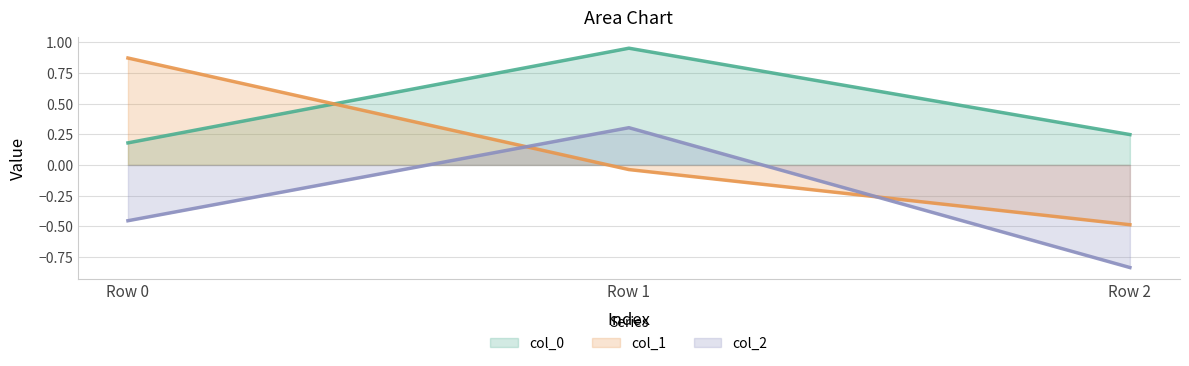

What is the spread (max minus min) of values at Row 1?

1.0